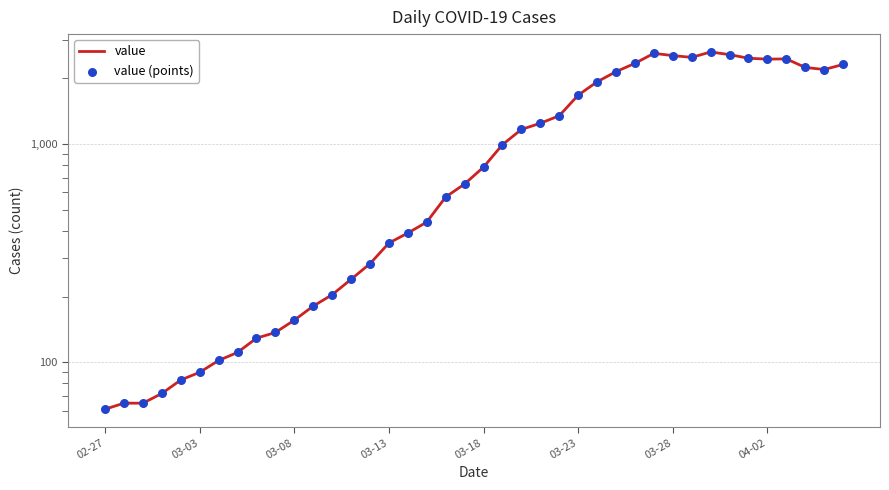

Which series has the largest total across all categories?

value